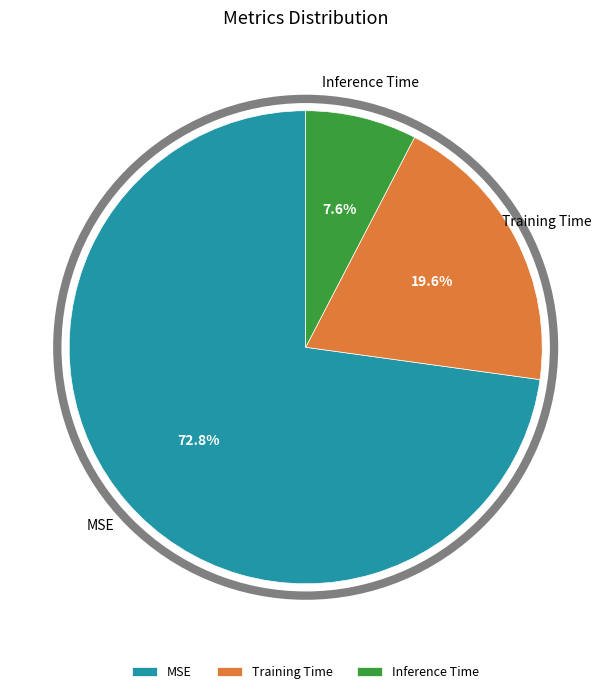

Which category has the biggest portion of the pie?

MSE